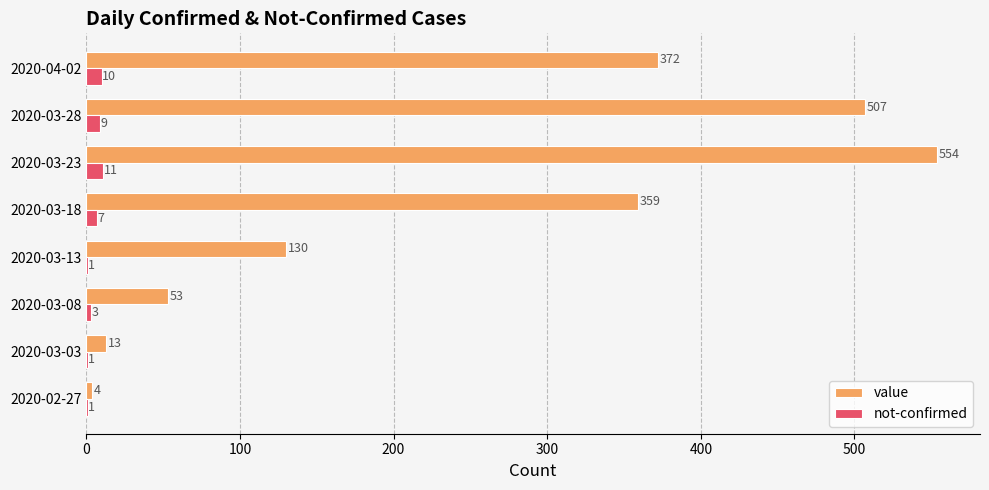

Is the value of value at 2020-03-13 greater than the value of not-confirmed at 2020-03-18?

Yes